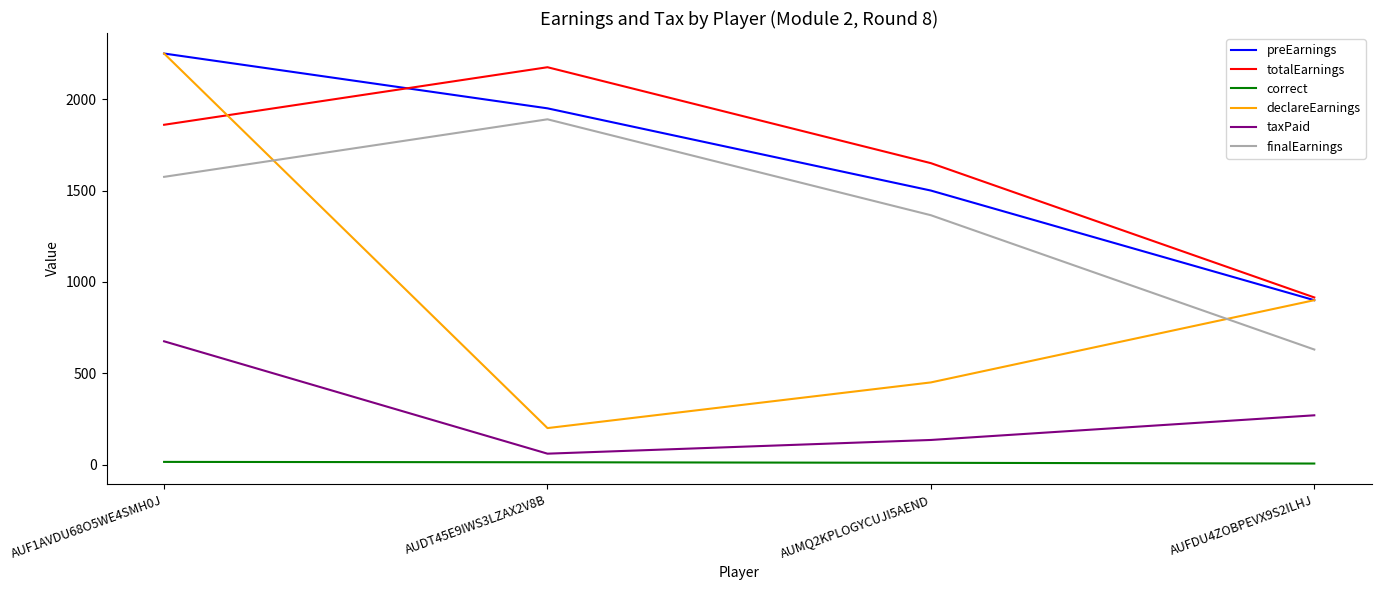

What is the average value of the taxPaid series?

285